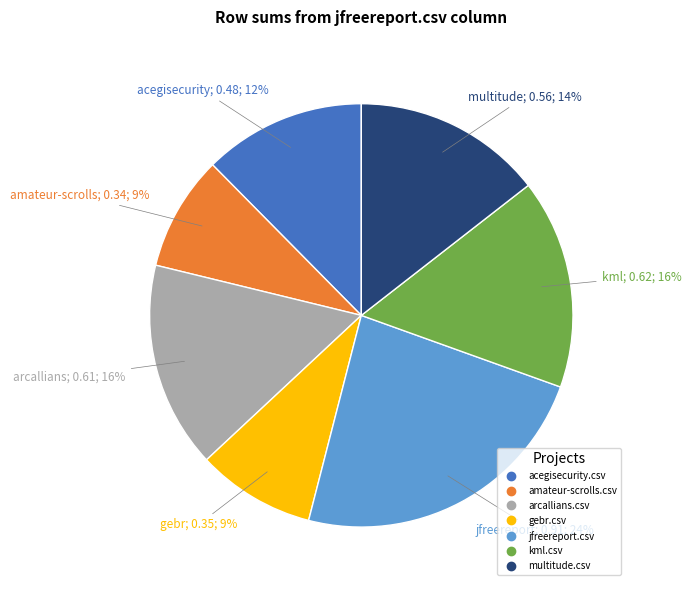

True or false: jfreereport.csv accounts for 24% of the total.

True